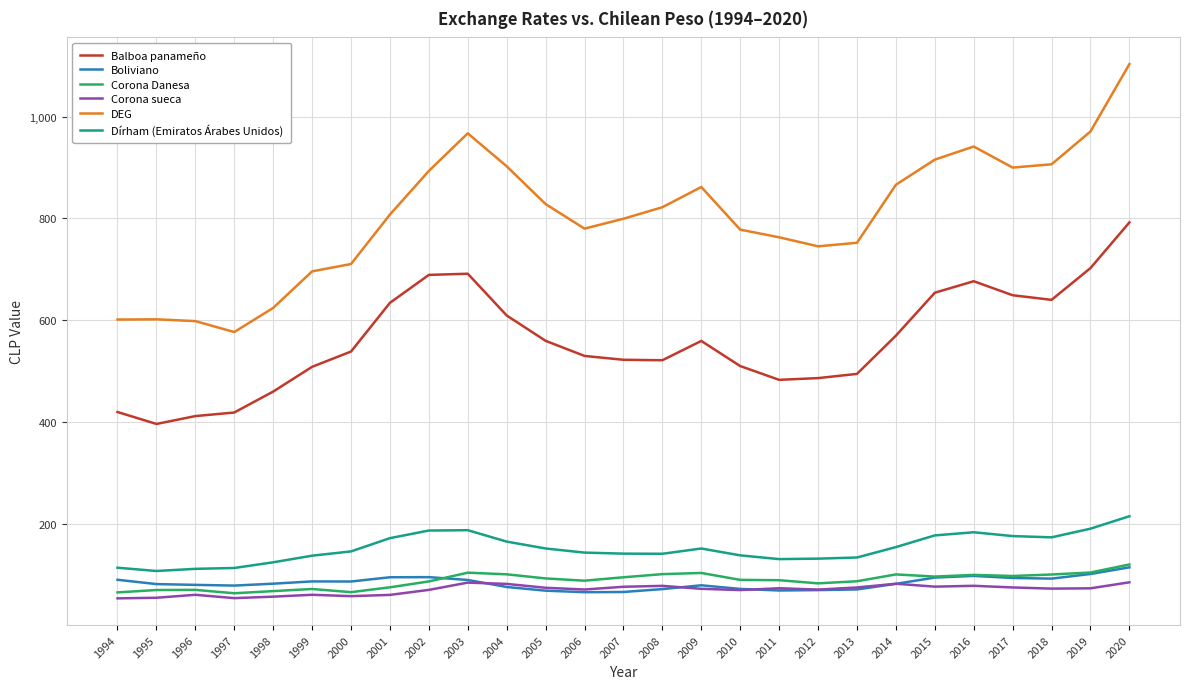

What is the greatest value displayed?

1102.8